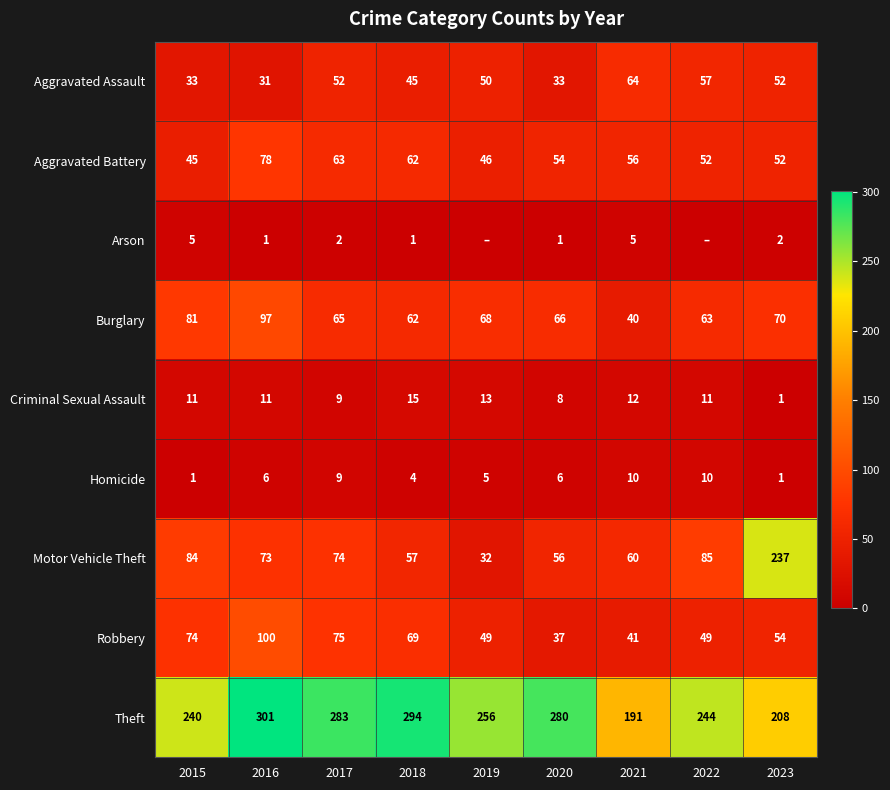

Is it true that Motor Vehicle Theft equals 29 at 2020?

False